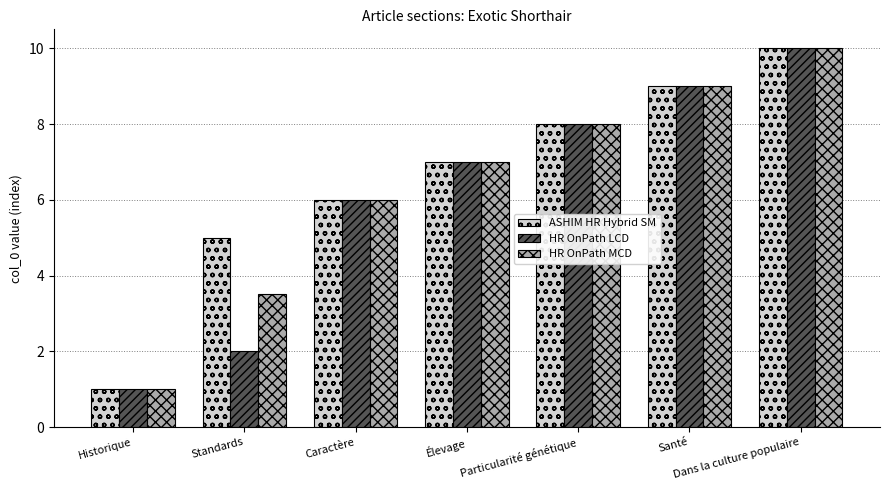

What are all the series names shown in the legend?

ASHIM HR Hybrid SM, HR OnPath LCD, HR OnPath MCD